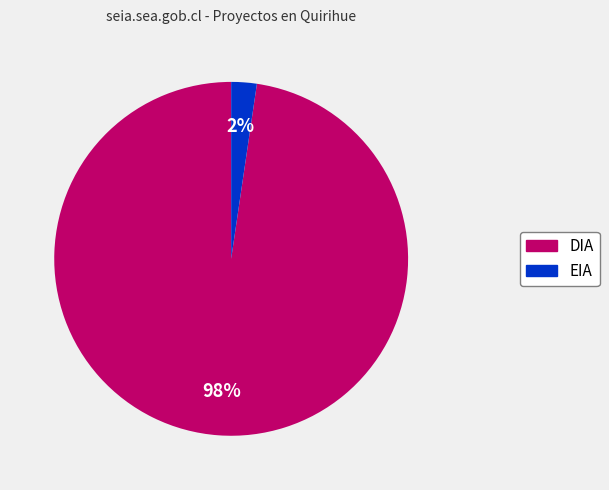

How many slices are in this pie chart?

2